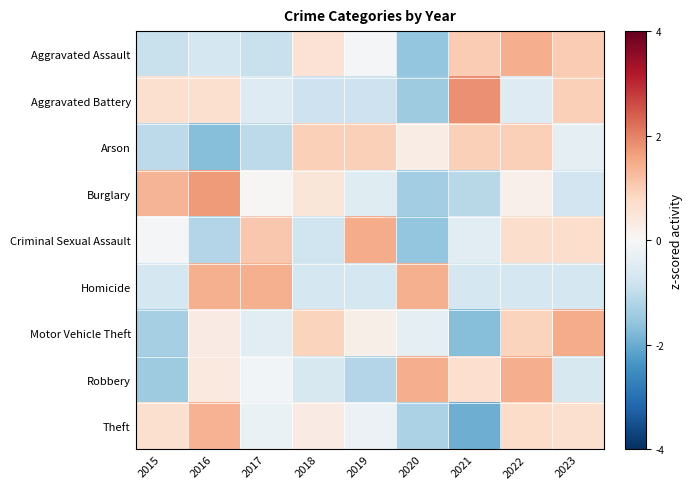

Reading left to right, what are all the values shown in this chart?

Aggravated Assault: 2015=-0.9	2016=-0.7	2017=-0.9	2018=0.6	2019=-0.0	2020=-1.5	2021=1.0	2022=1.4	2023=1.0
Aggravated Battery: 2015=0.7	2016=0.7	2017=-0.5	2018=-0.8	2019=-0.8	2020=-1.4	2021=1.8	2022=-0.5	2023=0.9
Arson: 2015=-1.0	2016=-1.7	2017=-1.0	2018=1.0	2019=1.0	2020=0.3	2021=1.0	2022=1.0	2023=-0.4
Burglary: 2015=1.3	2016=1.7	2017=0.0	2018=0.5	2019=-0.5	2020=-1.4	2021=-1.1	2022=0.2	2023=-0.8
Criminal Sexual Assault: 2015=-0.0	2016=-1.2	2017=1.1	2018=-0.8	2019=1.5	2020=-1.6	2021=-0.4	2022=0.7	2023=0.7
Homicide: 2015=-0.7	2016=1.4	2017=1.4	2018=-0.7	2019=-0.7	2020=1.4	2021=-0.7	2022=-0.7	2023=-0.7
Motor Vehicle Theft: 2015=-1.3	2016=0.3	2017=-0.5	2018=0.9	2019=0.2	2020=-0.4	2021=-1.7	2022=0.9	2023=1.5
Robbery: 2015=-1.4	2016=0.4	2017=-0.1	2018=-0.6	2019=-1.2	2020=1.4	2021=0.7	2022=1.4	2023=-0.6
Theft: 2015=0.6	2016=1.4	2017=-0.3	2018=0.3	2019=-0.2	2020=-1.3	2021=-2.0	2022=0.7	2023=0.6